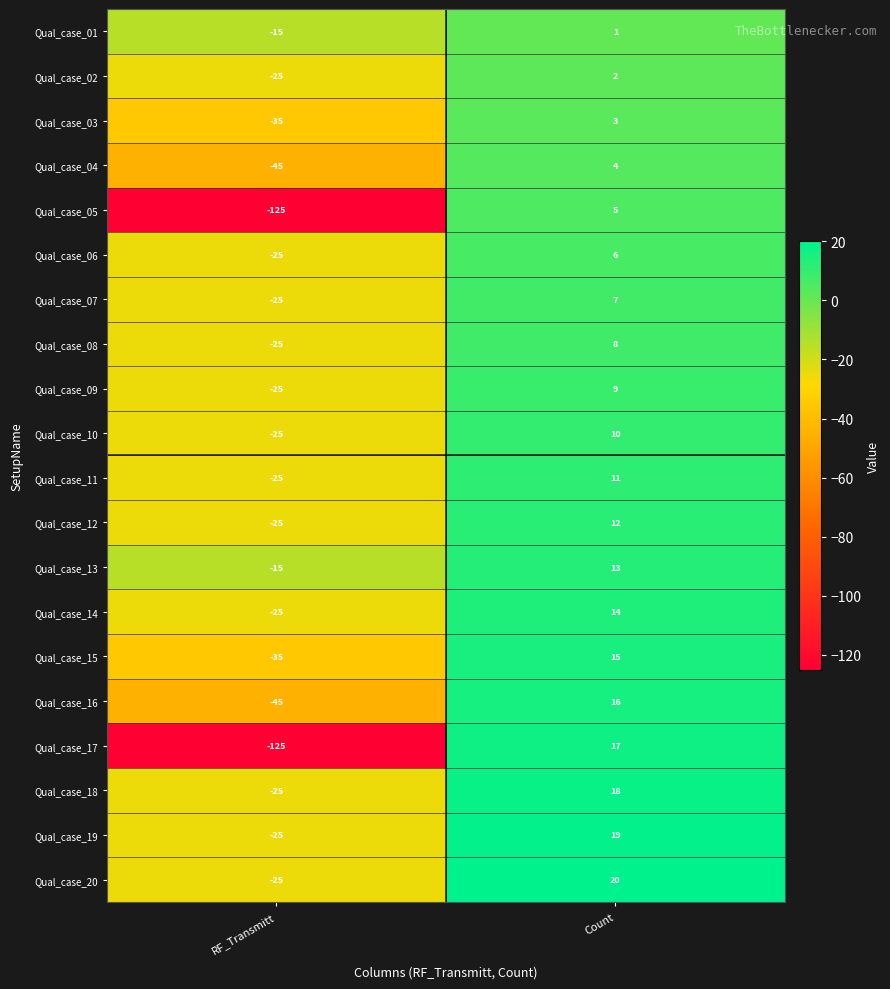

What is the greatest value displayed?

20